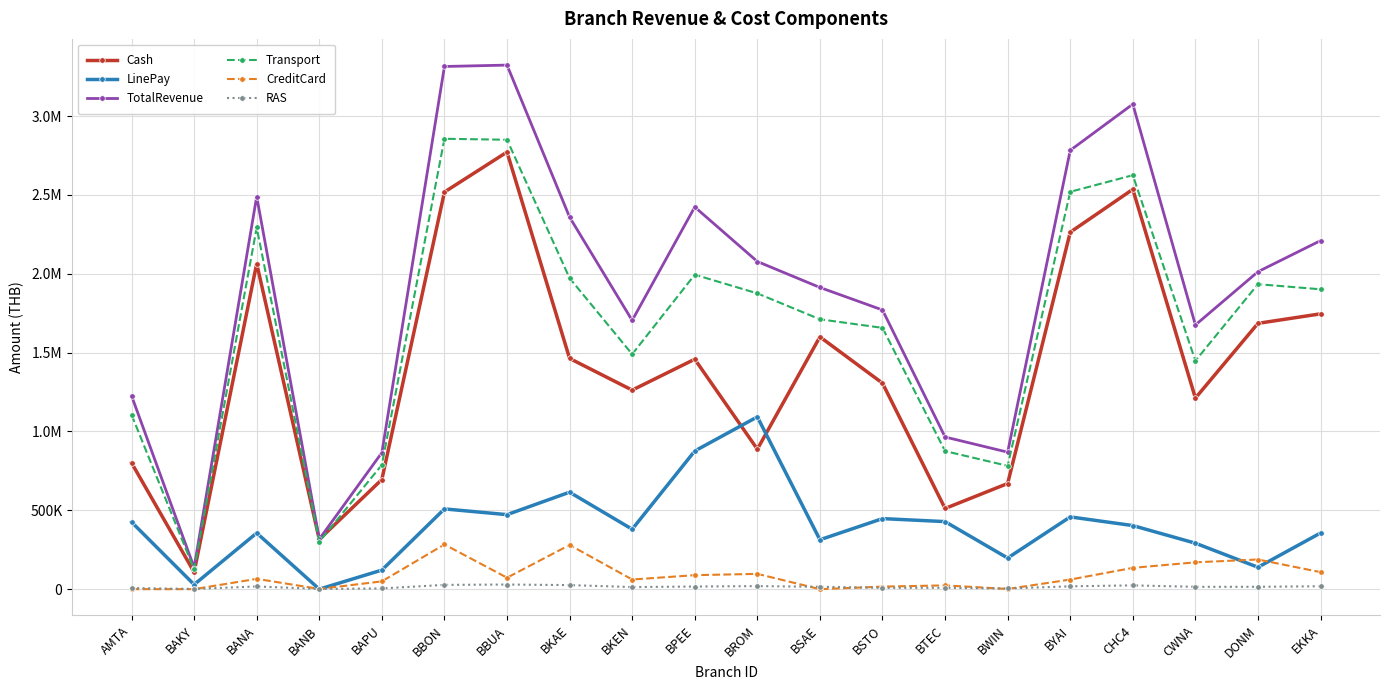

Which category has the lowest value across all series?

AMTA